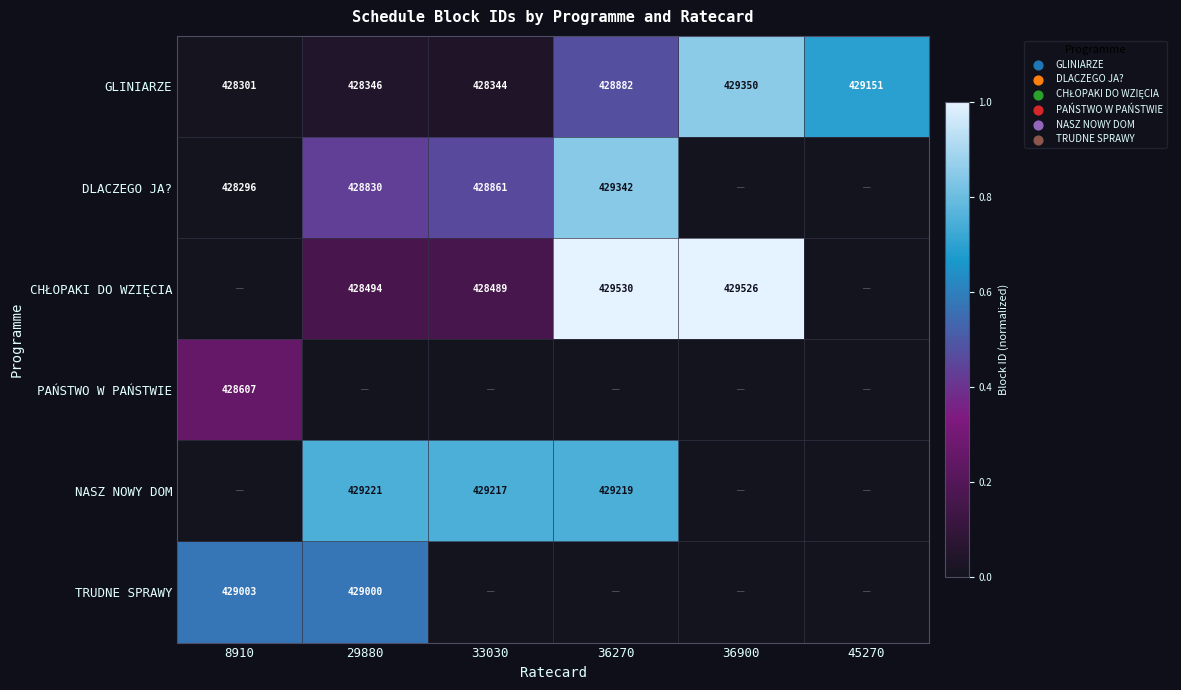

Is it true that DLACZEGO JA? equals 680478 at 8910?

False